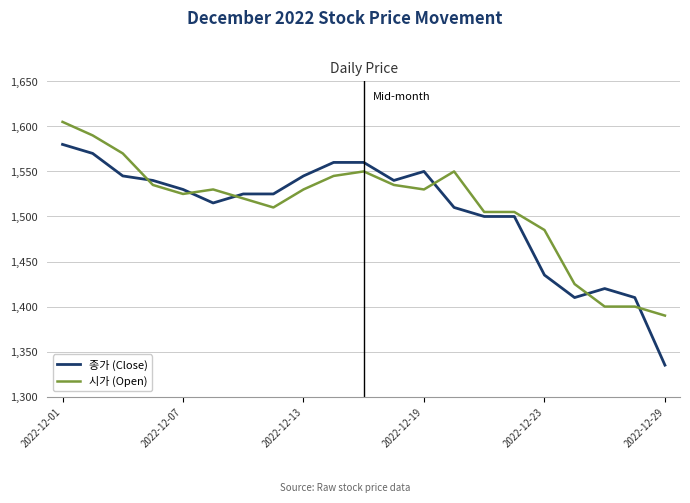

How many times do 종가 (Close) and 시가 (Open) cross each other?

6